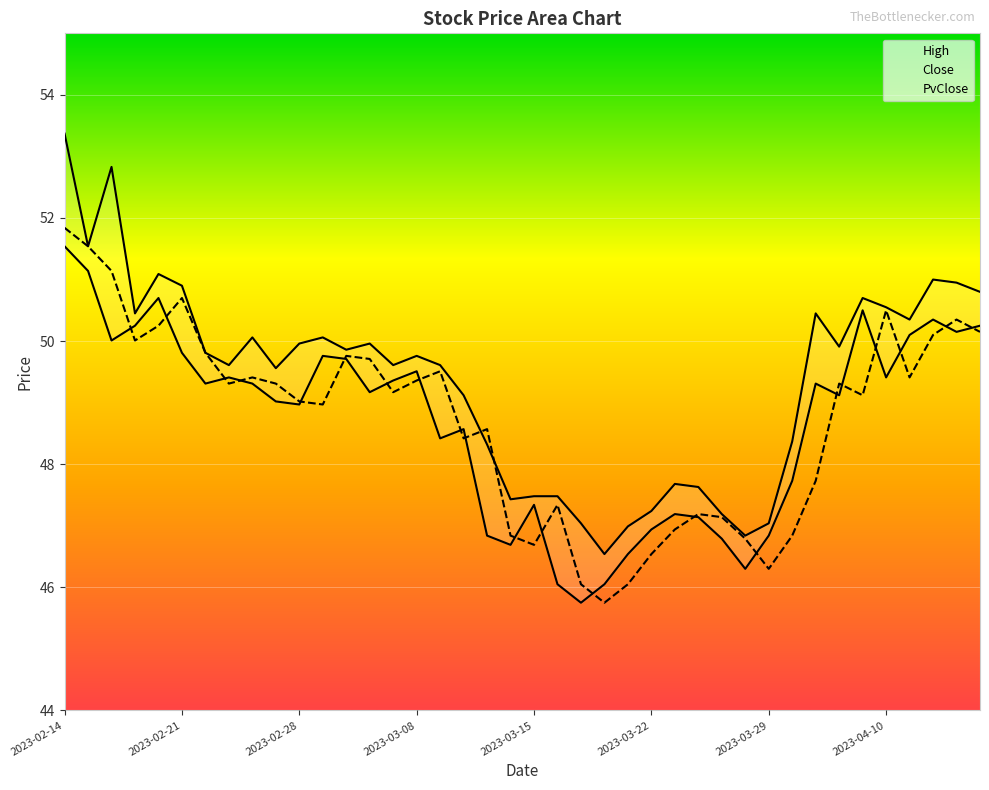

What is the total value across all series at 2023-03-01?

148.8